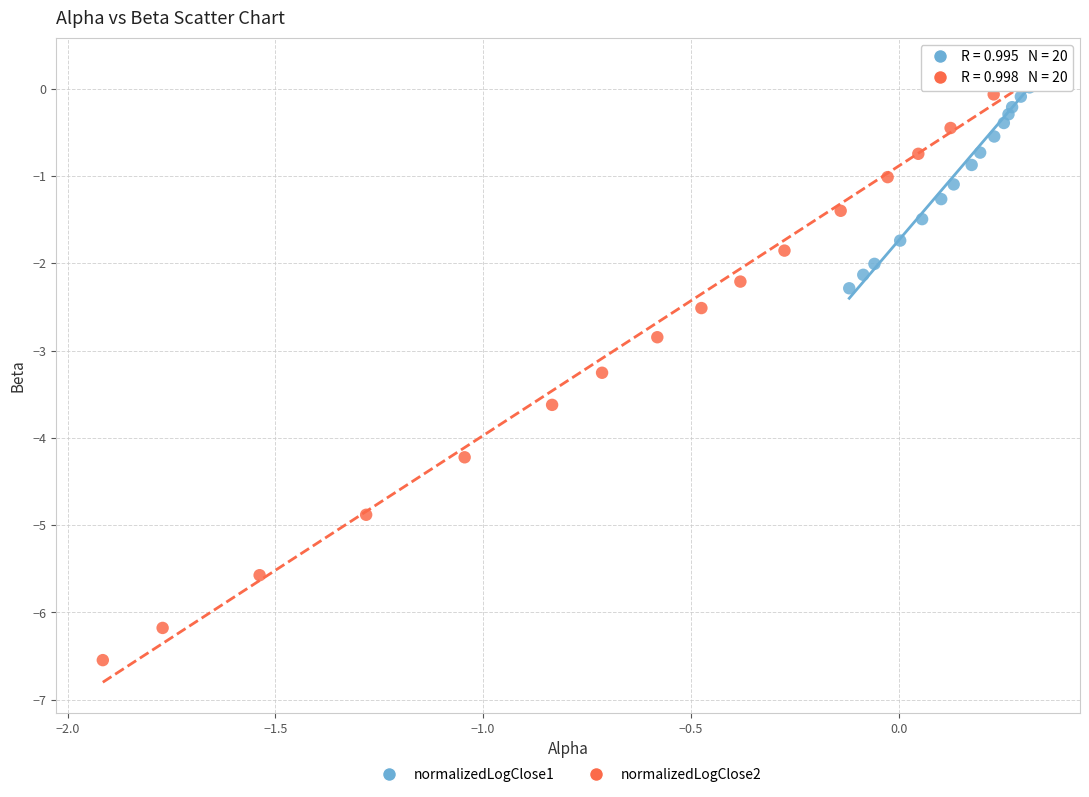

Which series contains the lowest Y value?

normalizedLogClose2